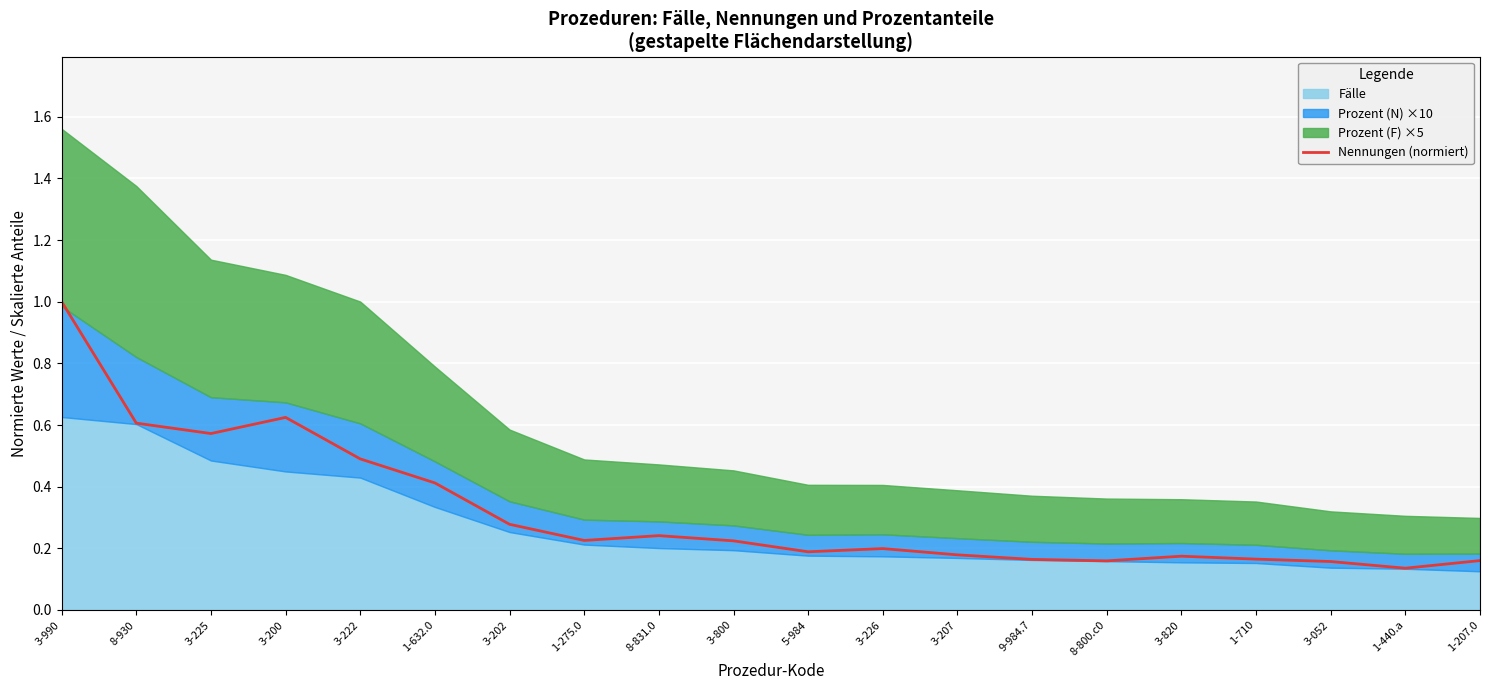

What is the greatest value displayed?

1.0